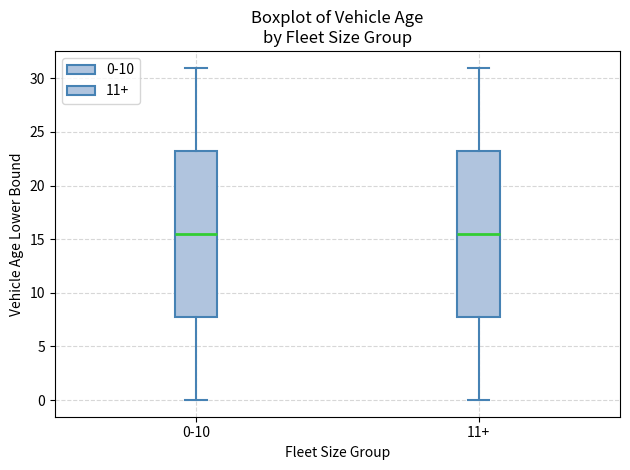

Reading left to right, read every box against the y-axis: the position of its median line, the range the box covers, and the ends of its whiskers. The values are not printed on the chart, so give them approximately, as read against the axis.

0-10: median 15.5, box 8.0 to 23.5, whiskers 0.0 to 31.0
11+: median 15.5, box 8.0 to 23.5, whiskers 0.0 to 31.0